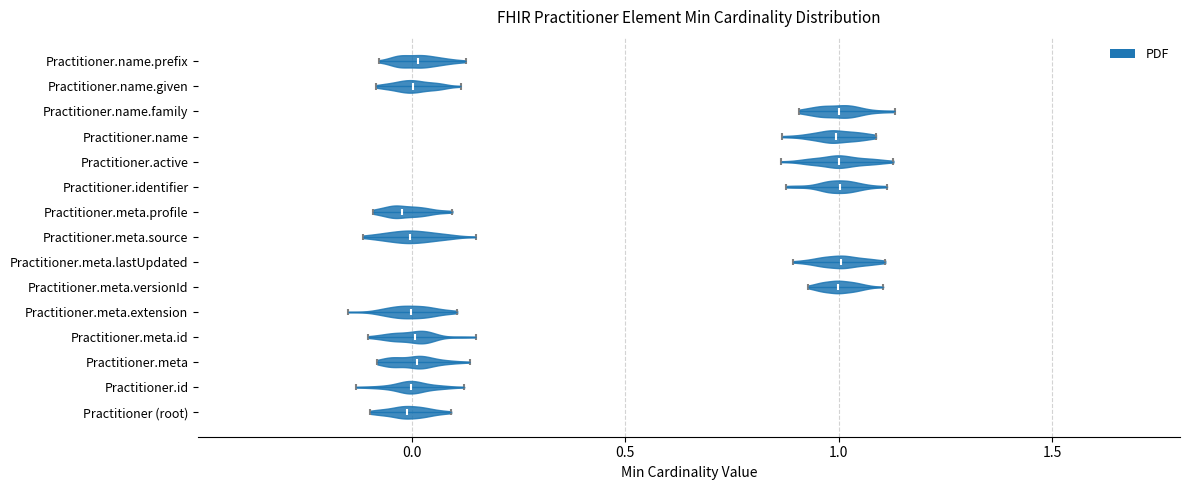

Reading bottom to top, read every violin against the x-axis: where its median line is, and the lowest and highest points it reaches. The values are not printed on the chart, so give them approximately, as read against the axis.

Practitioner (root): median line 0.00, lowest point -0.10, highest point 0.10
Practitioner.id: median line 0.00, lowest point -0.15, highest point 0.10
Practitioner.meta: median line 0.00, lowest point -0.10, highest point 0.15
Practitioner.meta.id: median line 0.00, lowest point -0.10, highest point 0.15
Practitioner.meta.extension: median line 0.00, lowest point -0.15, highest point 0.10
Practitioner.meta.versionId: median line 1.00, lowest point 0.95, highest point 1.10
Practitioner.meta.lastUpdated: median line 1.00, lowest point 0.90, highest point 1.10
Practitioner.meta.source: median line 0.00, lowest point -0.10, highest point 0.15
Practitioner.meta.profile: median line 0.00, lowest point -0.10, highest point 0.10
Practitioner.identifier: median line 1.00, lowest point 0.90, highest point 1.10
Practitioner.active: median line 1.00, lowest point 0.85, highest point 1.15
Practitioner.name: median line 1.00, lowest point 0.85, highest point 1.10
Practitioner.name.family: median line 1.00, lowest point 0.90, highest point 1.15
Practitioner.name.given: median line 0.00, lowest point -0.10, highest point 0.10
Practitioner.name.prefix: median line 0.00, lowest point -0.10, highest point 0.15